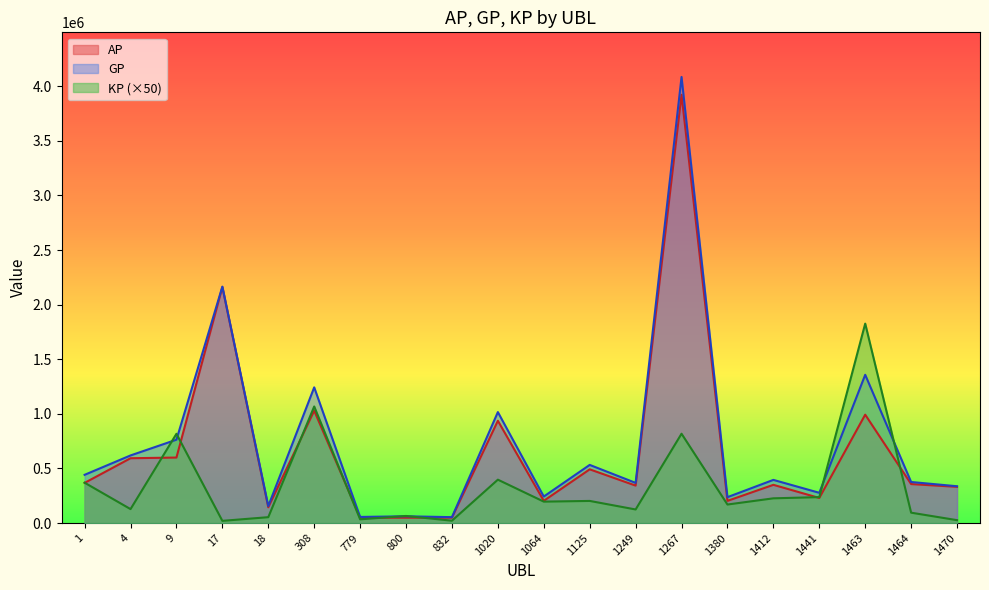

At which label does GP first exceed 395397?

1